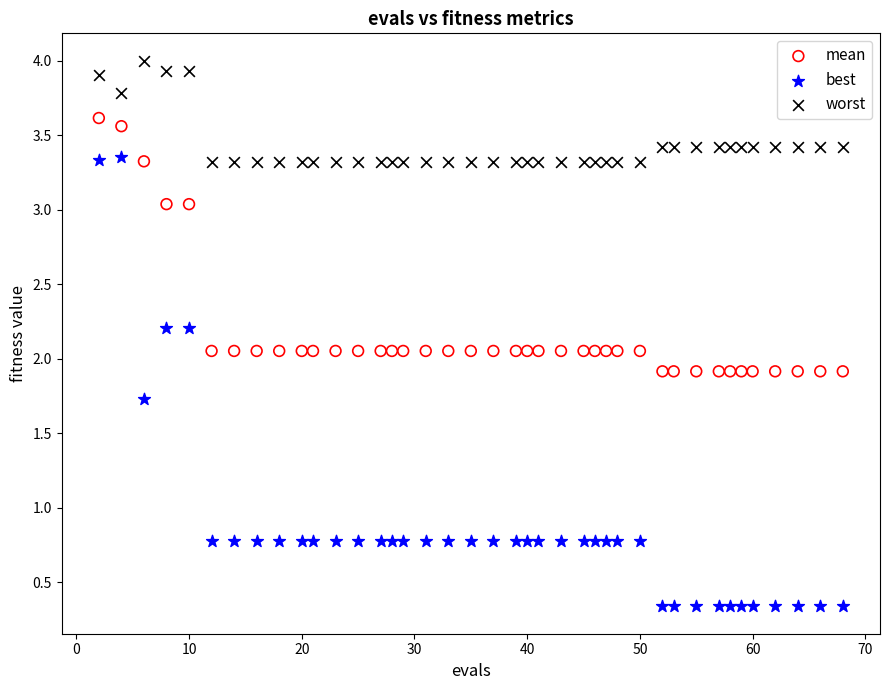

Which series reaches the minimum Y coordinate?

best